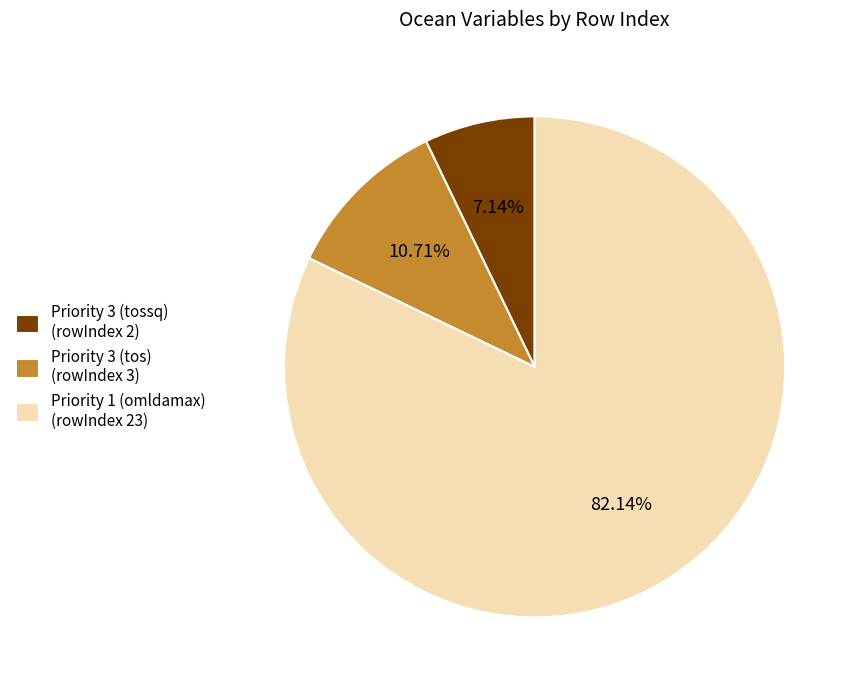

Which category accounts for the majority?

Priority 1 (omldamax) (rowIndex 23)